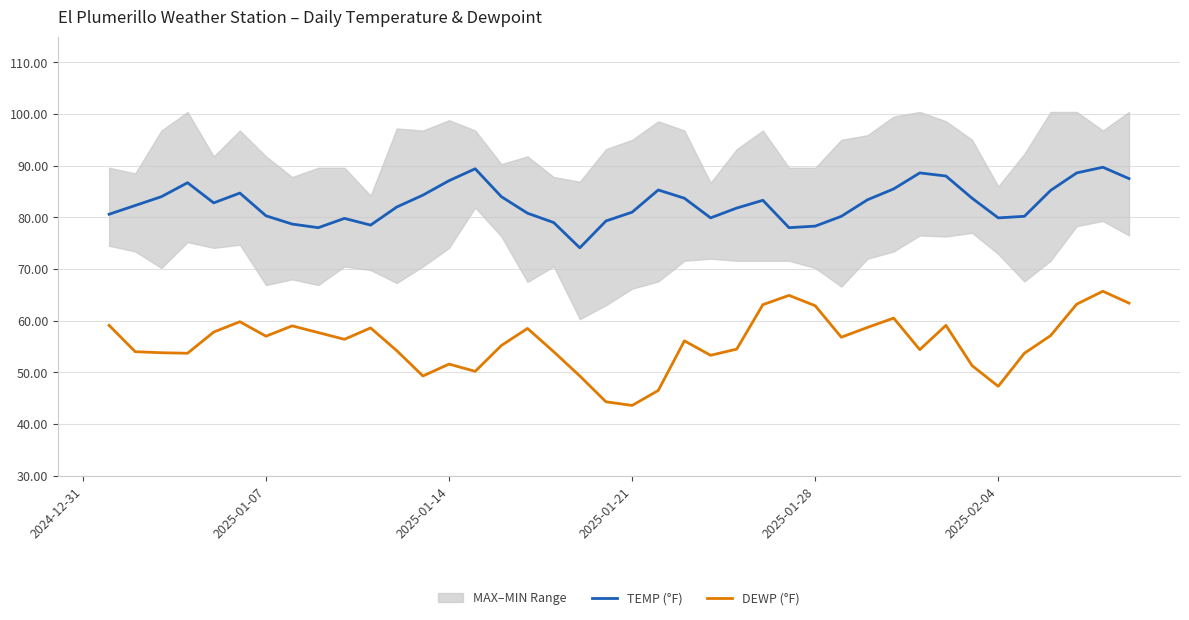

How many interior local valleys does the TEMP (°F) series have?

7